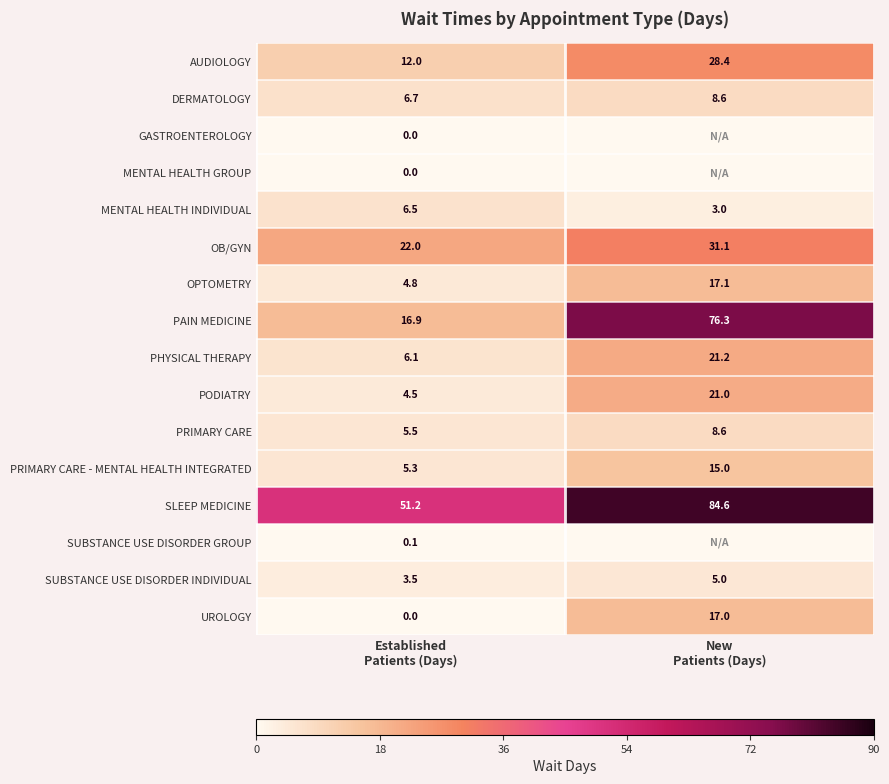

What is the average value of the UROLOGY series?

8.5